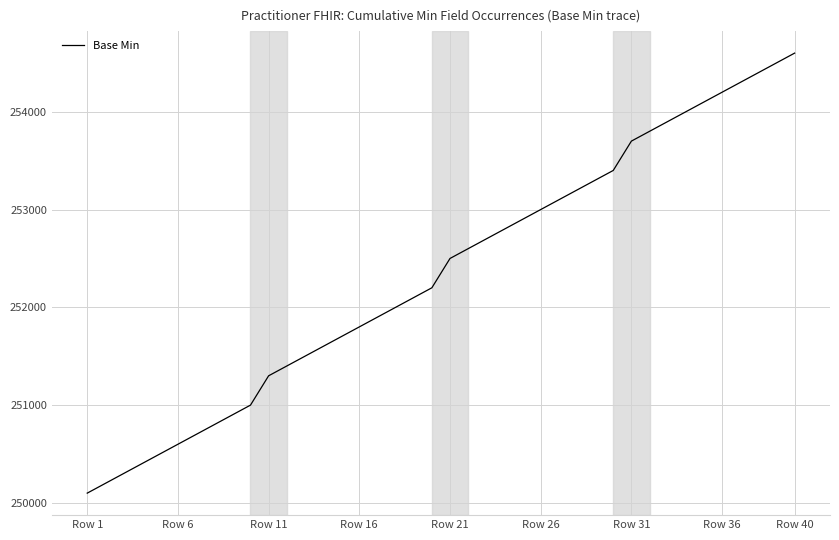

What is the difference between the maximum and minimum values?

4500